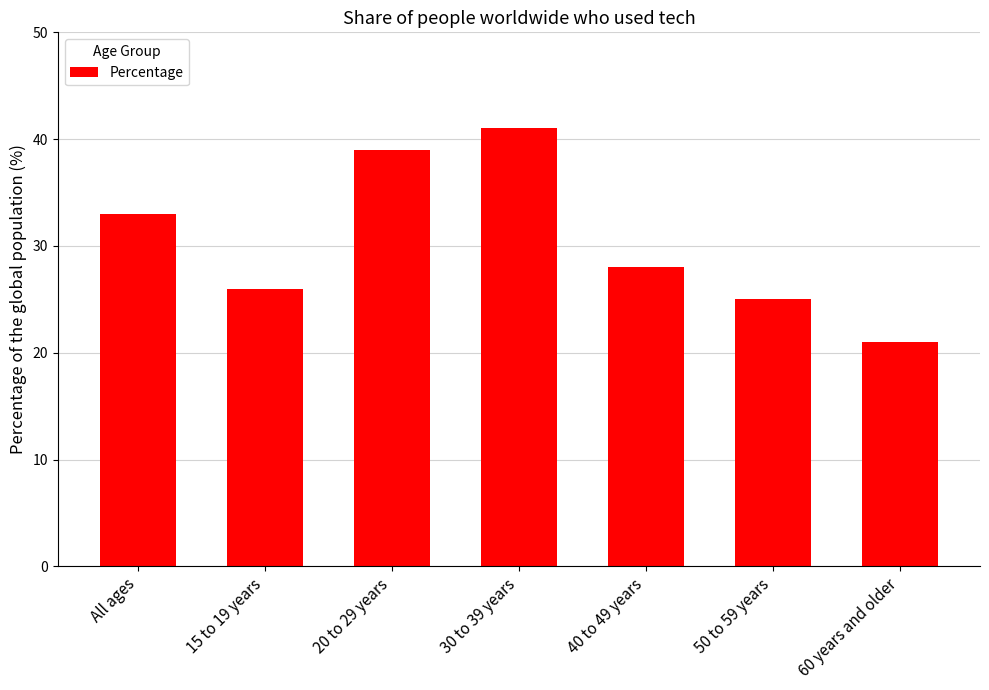

Reading left to right, transcribe all the data shown in this chart.

All ages=33	15 to 19 years=26	20 to 29 years=39	30 to 39 years=41	40 to 49 years=28	50 to 59 years=25	60 years and older=21